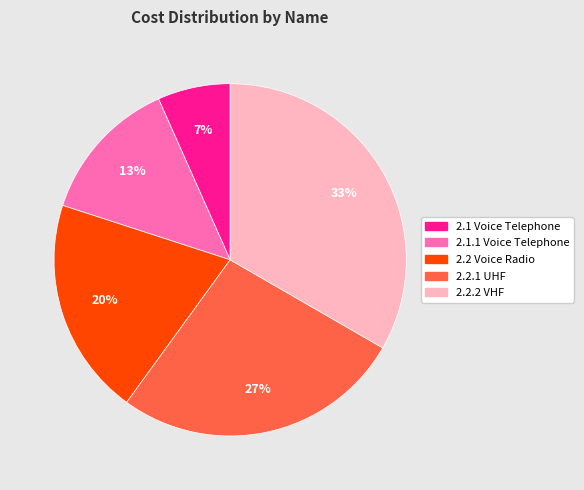

Which slice is the smallest?

2.1 Voice Telephone